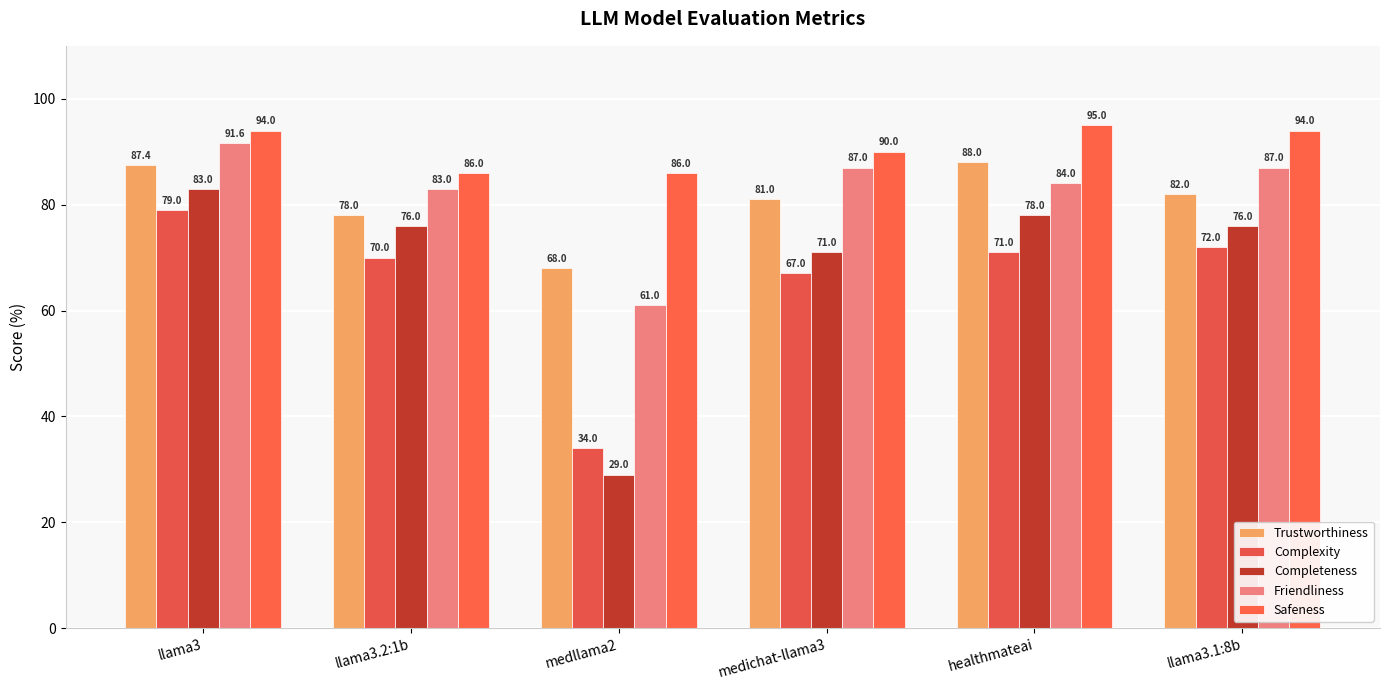

What is the difference between the Safeness values at medllama2 and healthmateai?

9.0